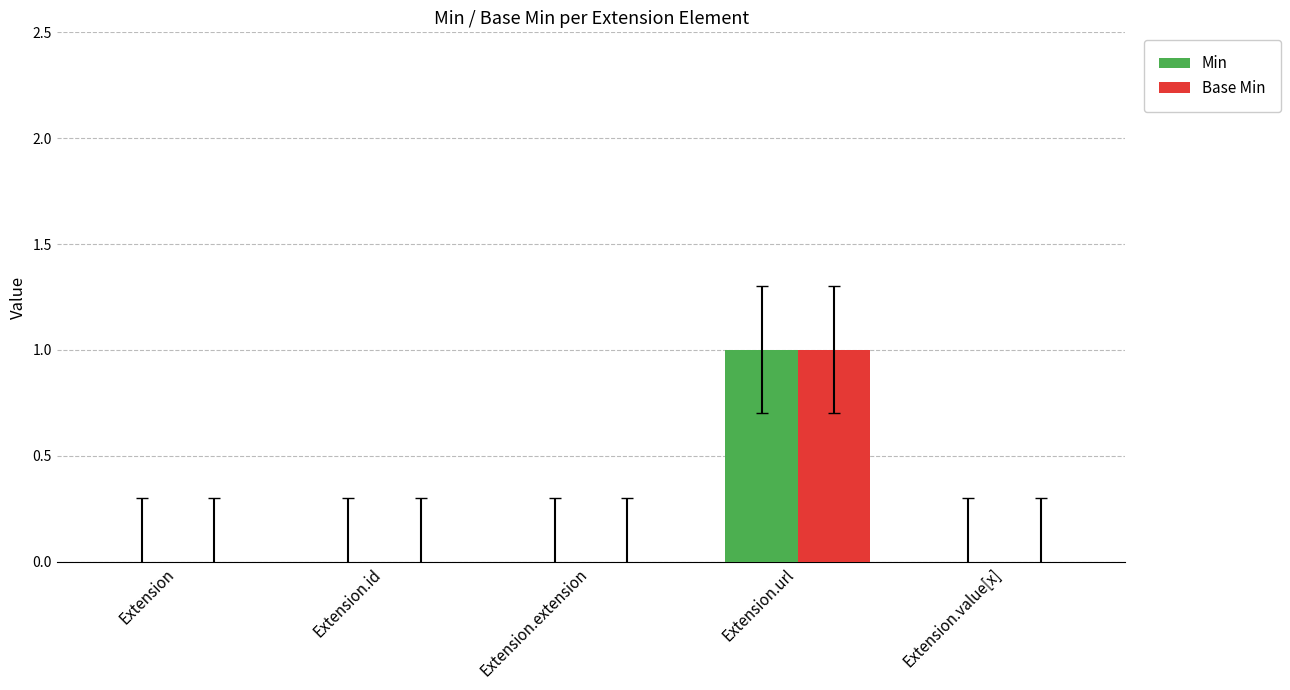

Does the chart contain stacked bars?

No